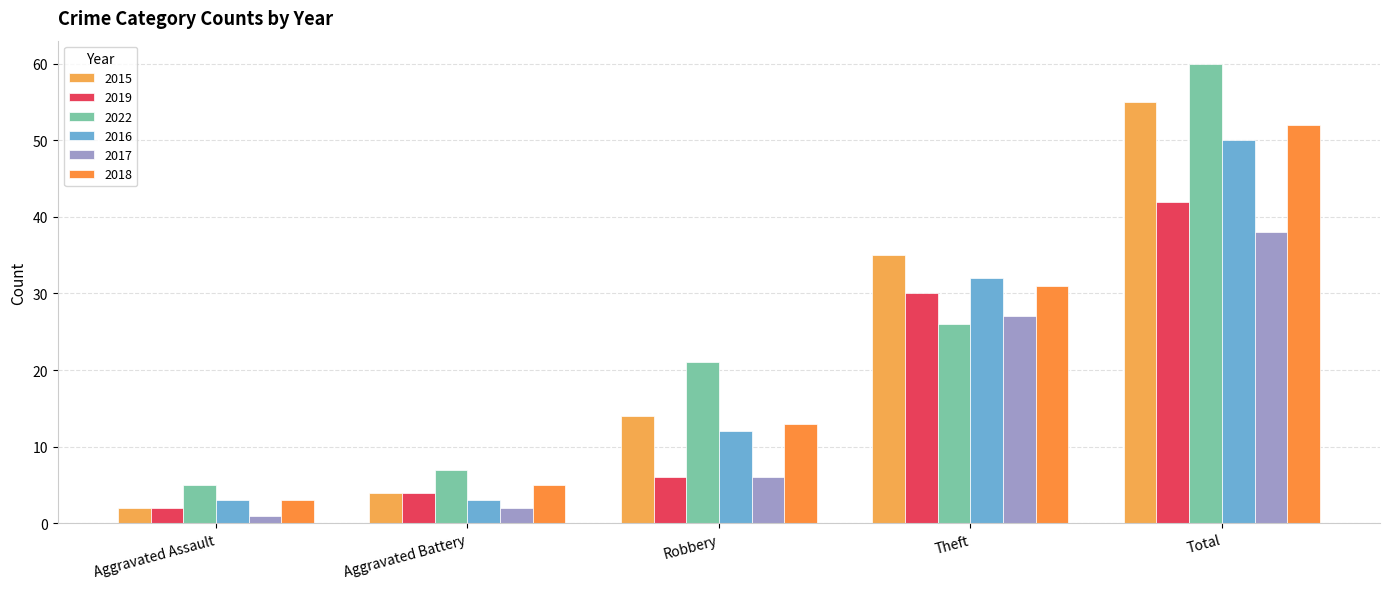

What value does the 2017 series have at Theft, to the nearest 10?

30